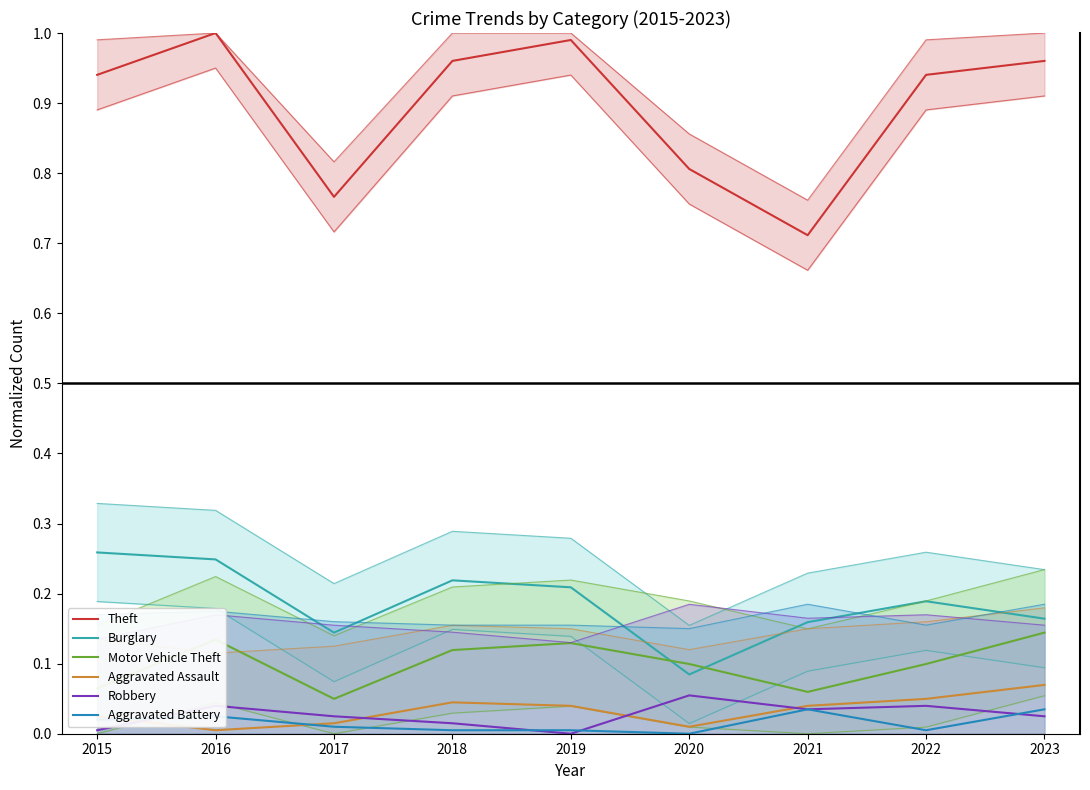

What is the maximum value shown in the chart?

1.0